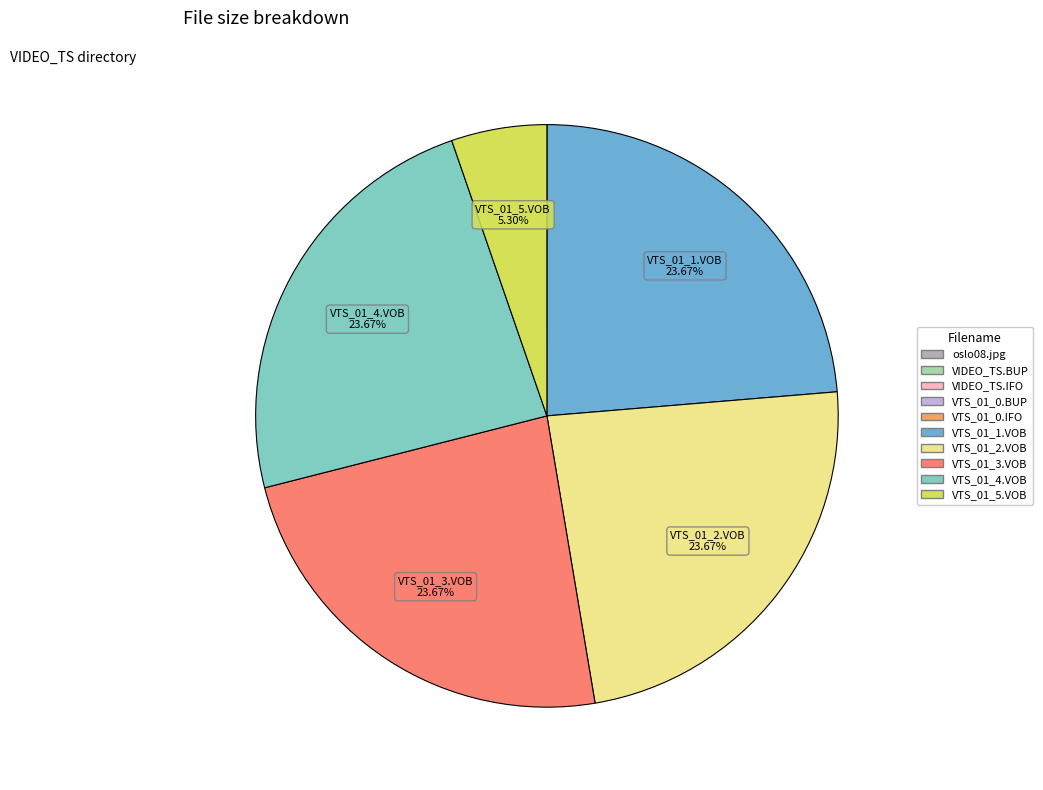

Is there a majority slice in this chart?

No